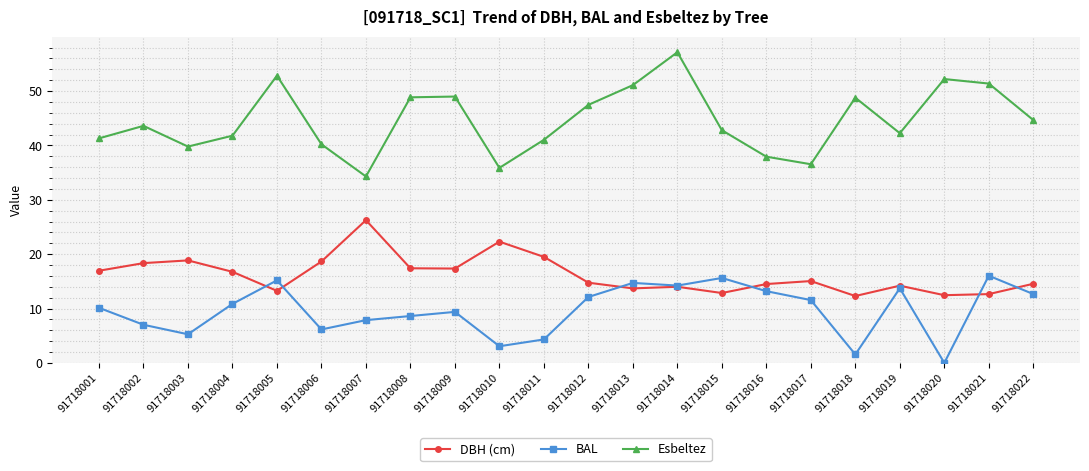

How many categories are shown in the chart?

22